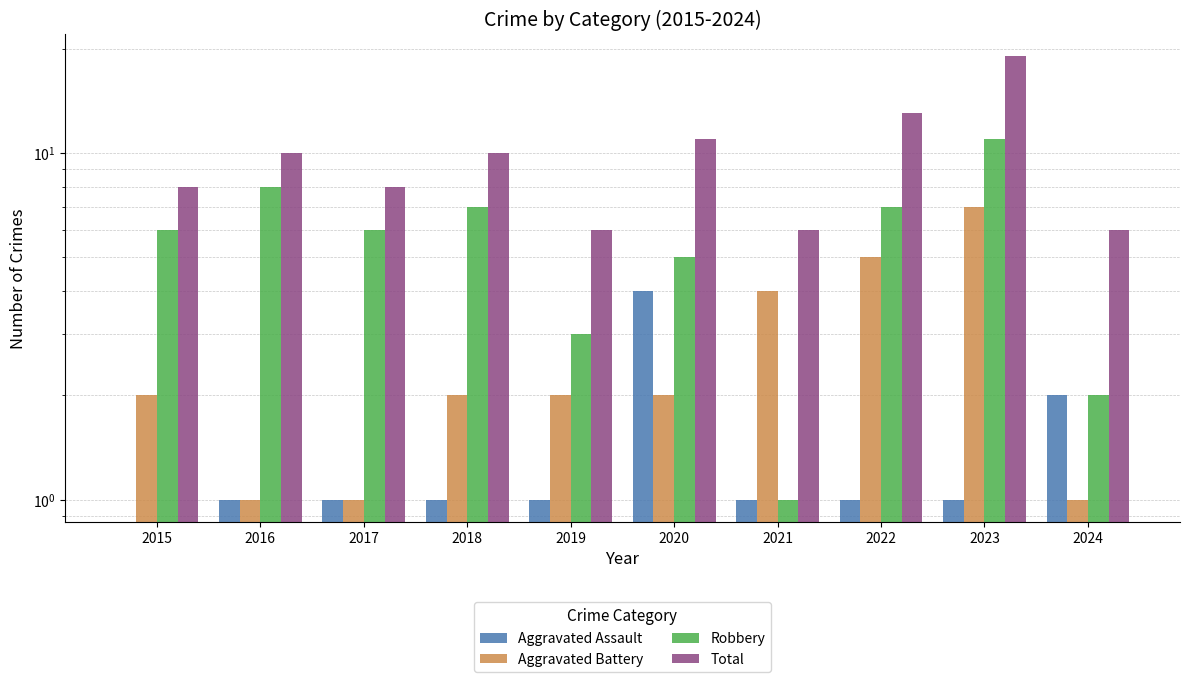

Count the Aggravated Battery values in the range 1 to 4.

8